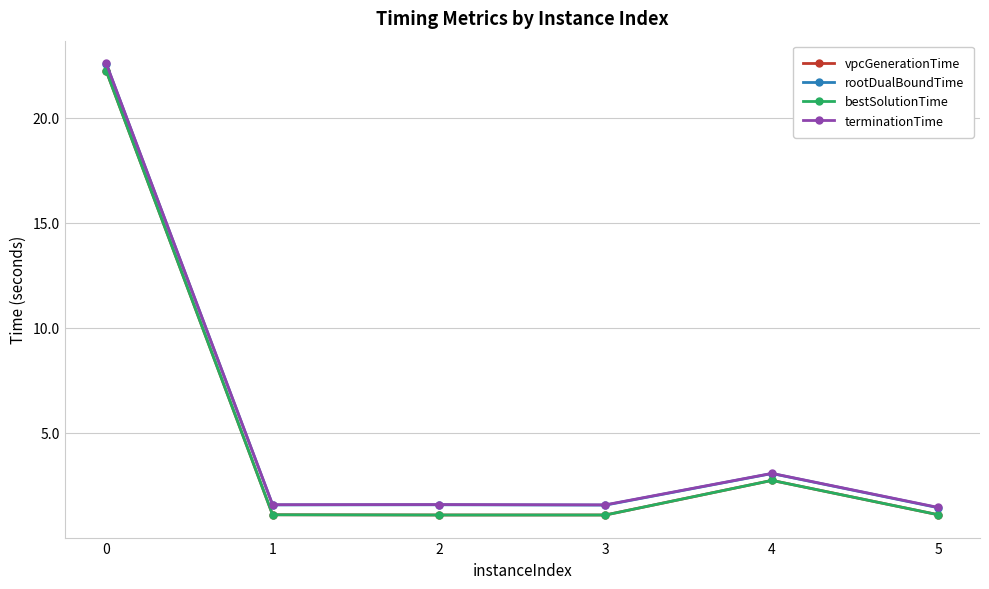

Is this an area chart (filled region under the line)?

No